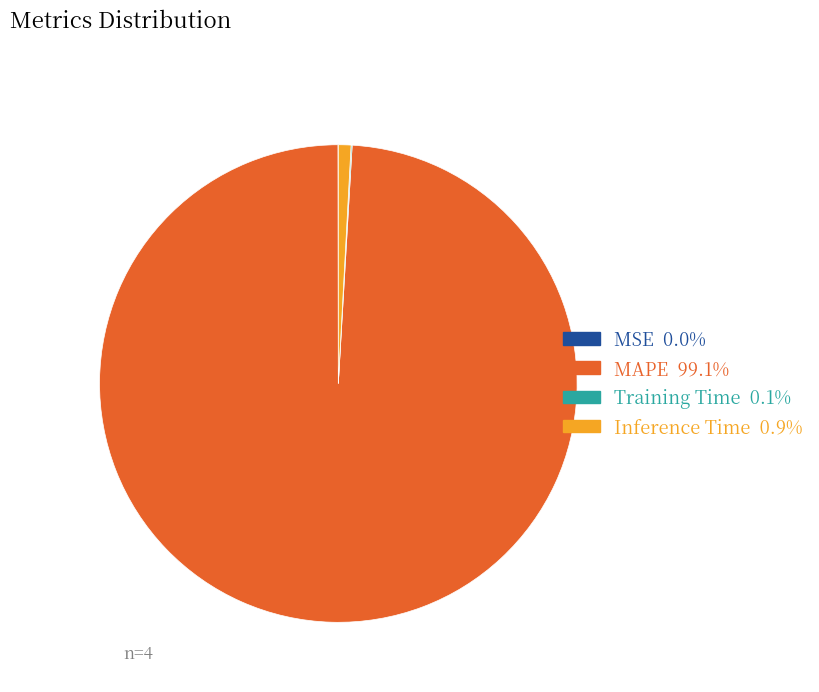

Does Inference Time account for over 50% of the chart?

No